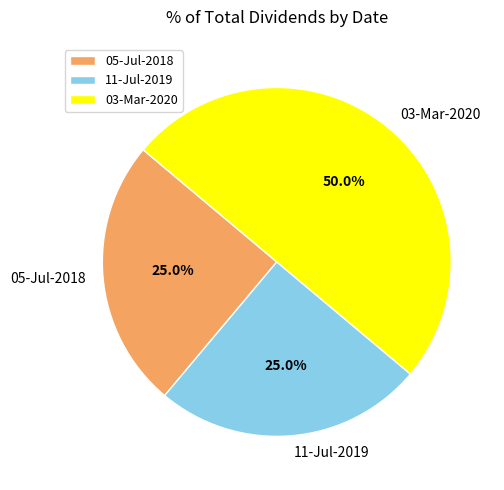

What percentage do 11-Jul-2019 and 05-Jul-2018 together represent?

50.0%